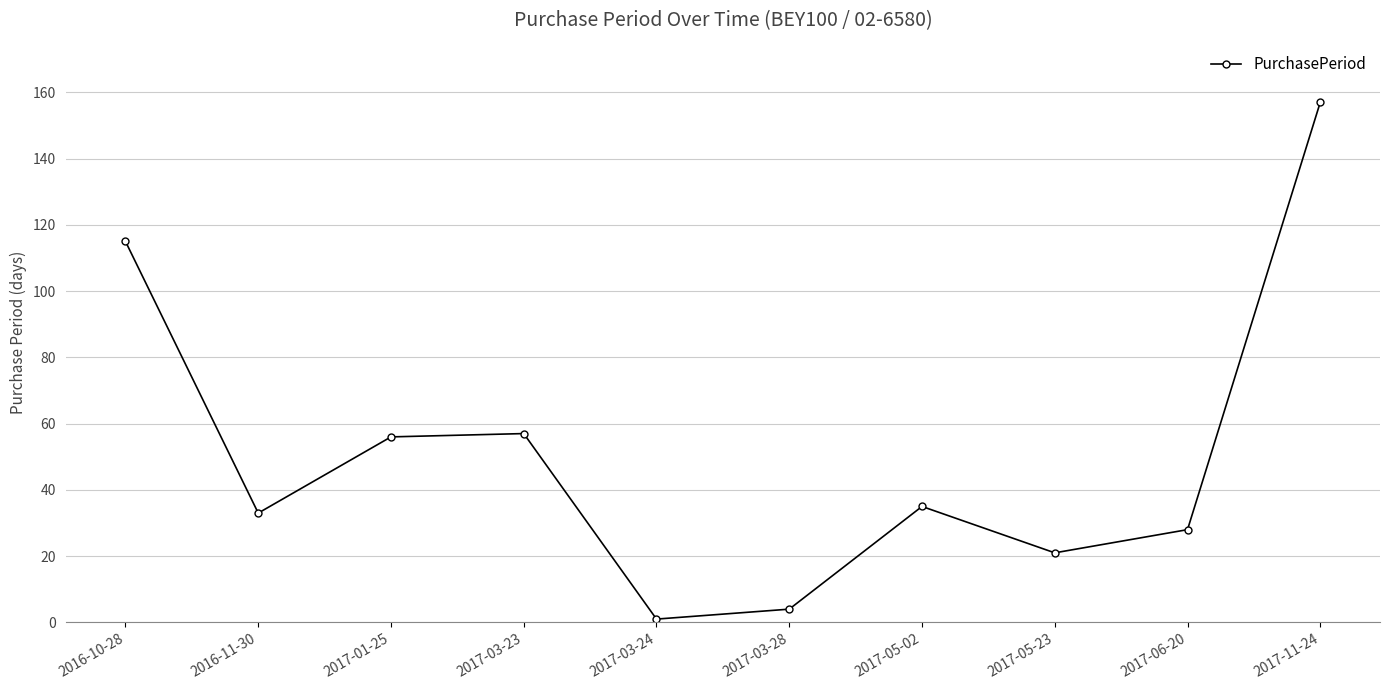

What is the average value?

51